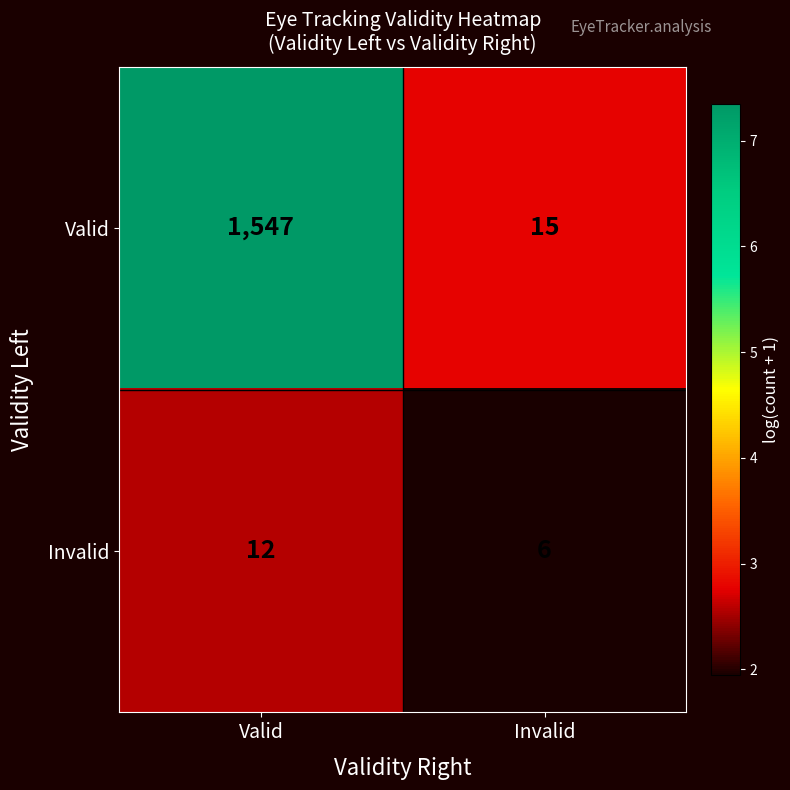

What is the average value of the Valid series?

781